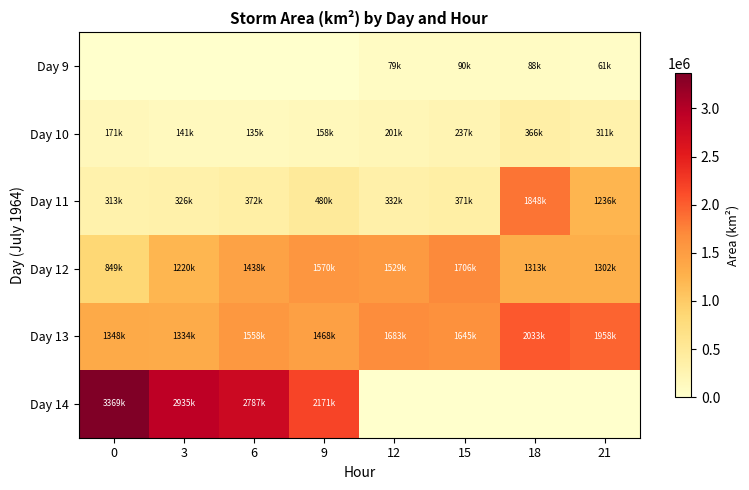

What is the spread (max minus min) of values at 18?

2033750